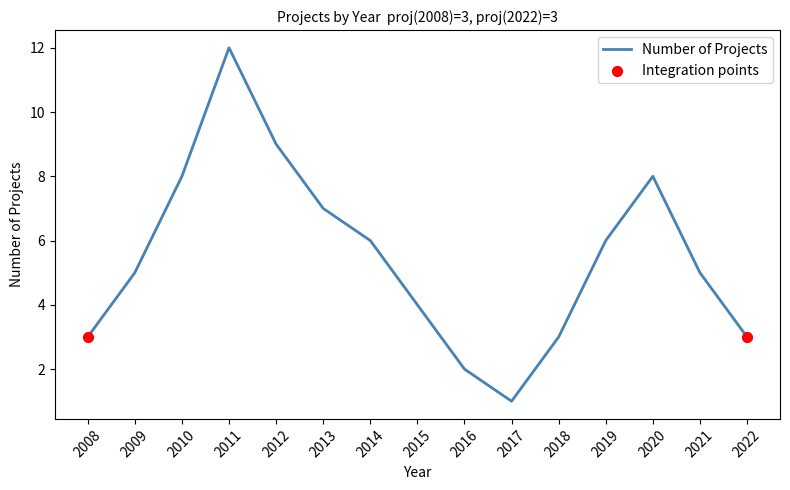

What is the change in value from 2014 to 2015?

-2